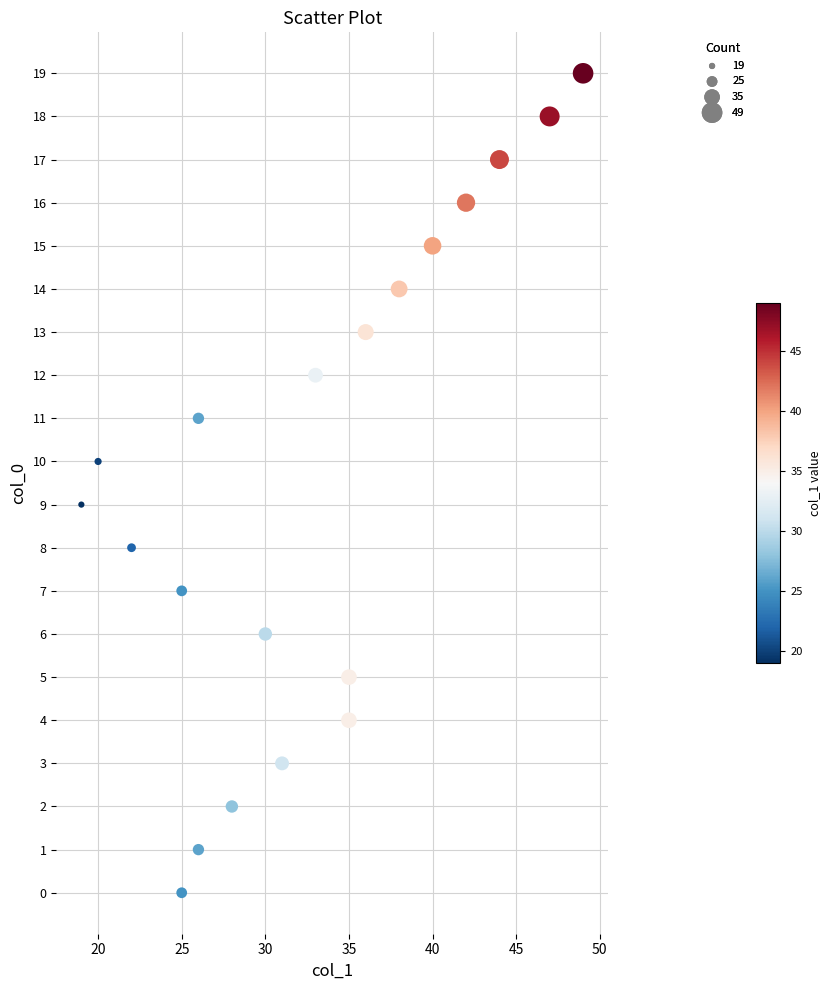

What is the range of X values (max minus min)?

30